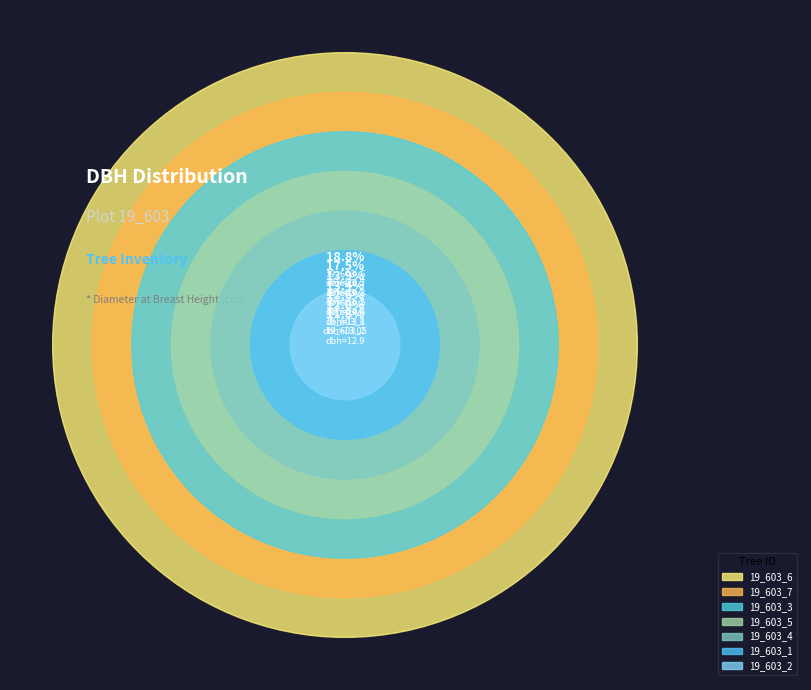

Rank the categories by value from highest to lowest.

19_603_6, 19_603_7, 19_603_3, 19_603_5, 19_603_4, 19_603_1, 19_603_2